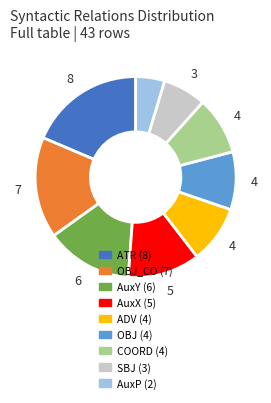

Does any single category account for the majority?

No